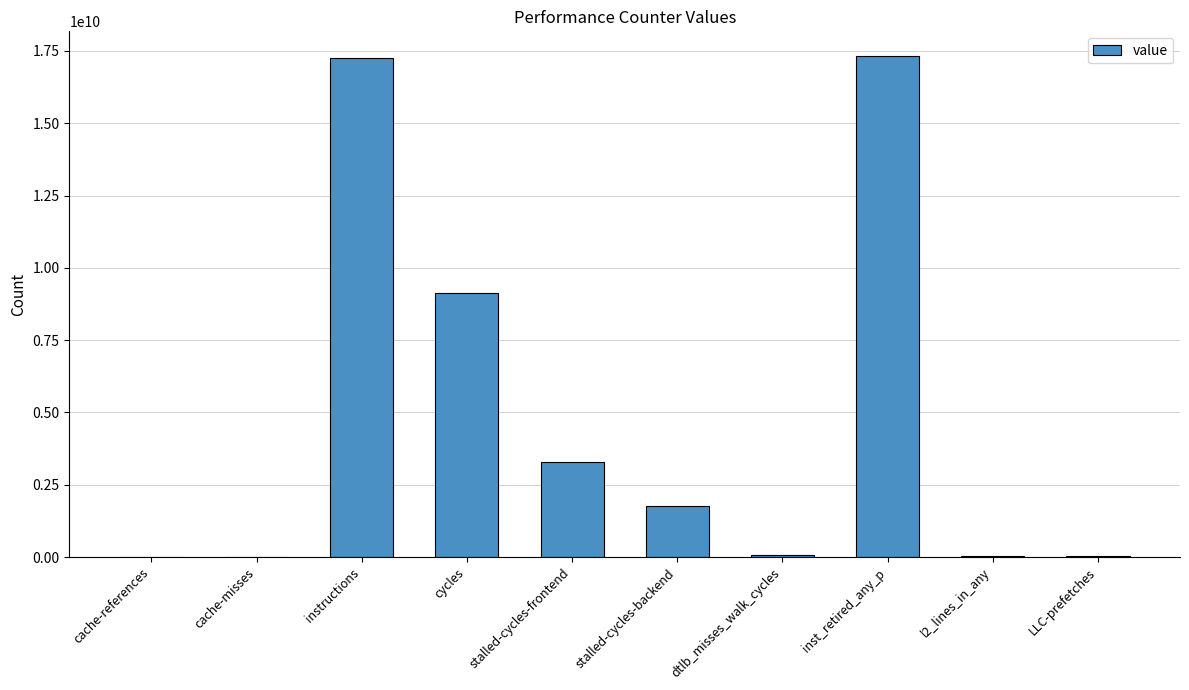

What is the difference between the values at stalled-cycles-backend and cache-references?

1753996815